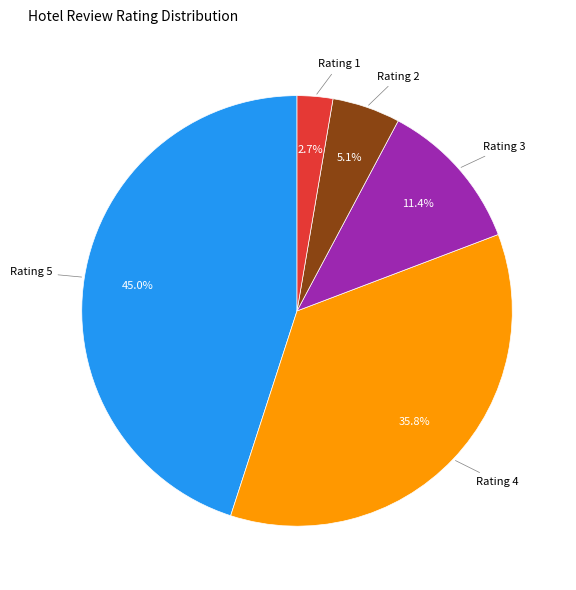

Does any single category account for the majority?

No